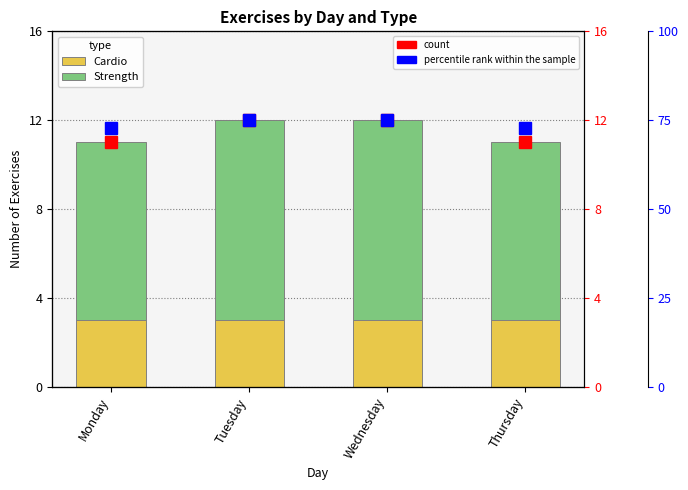

Count the Strength values in the range 8 to 9.

4